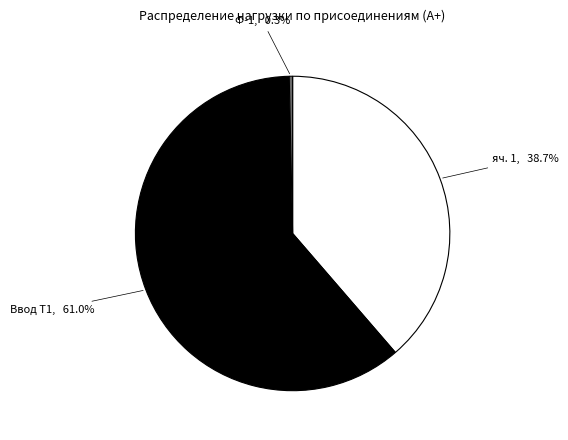

Does any single category account for the majority?

Yes